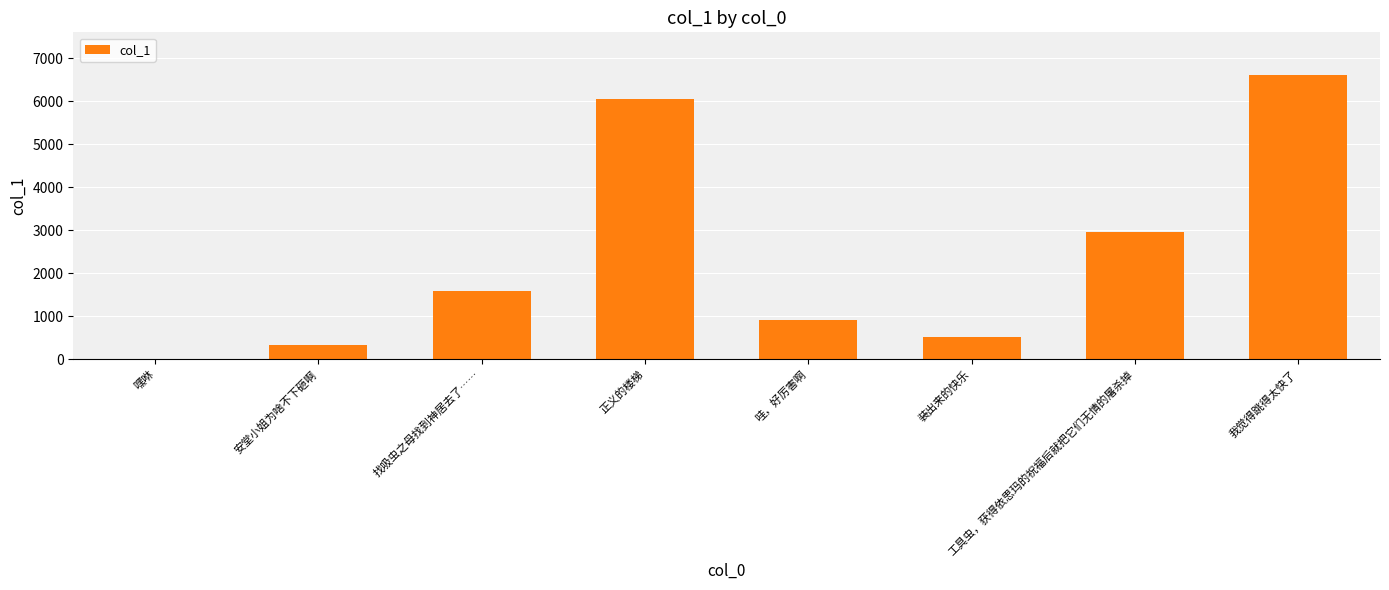

What is the average value?

2369.2